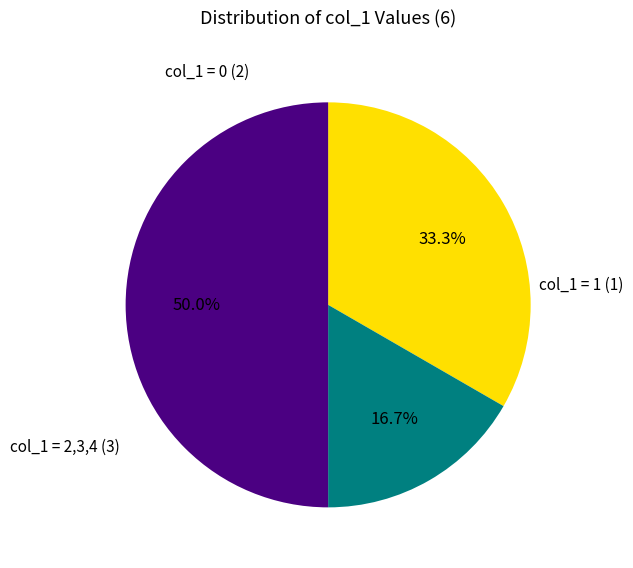

How many slices are in this pie chart?

3